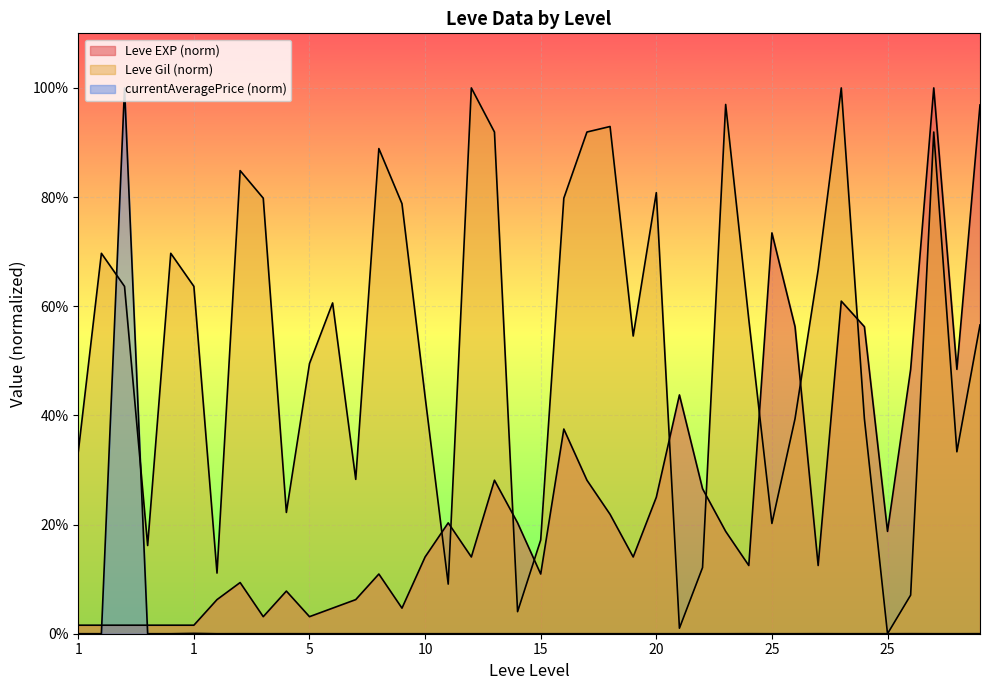

True or false: Leve EXP and Leve Gil intersect in this chart.

True